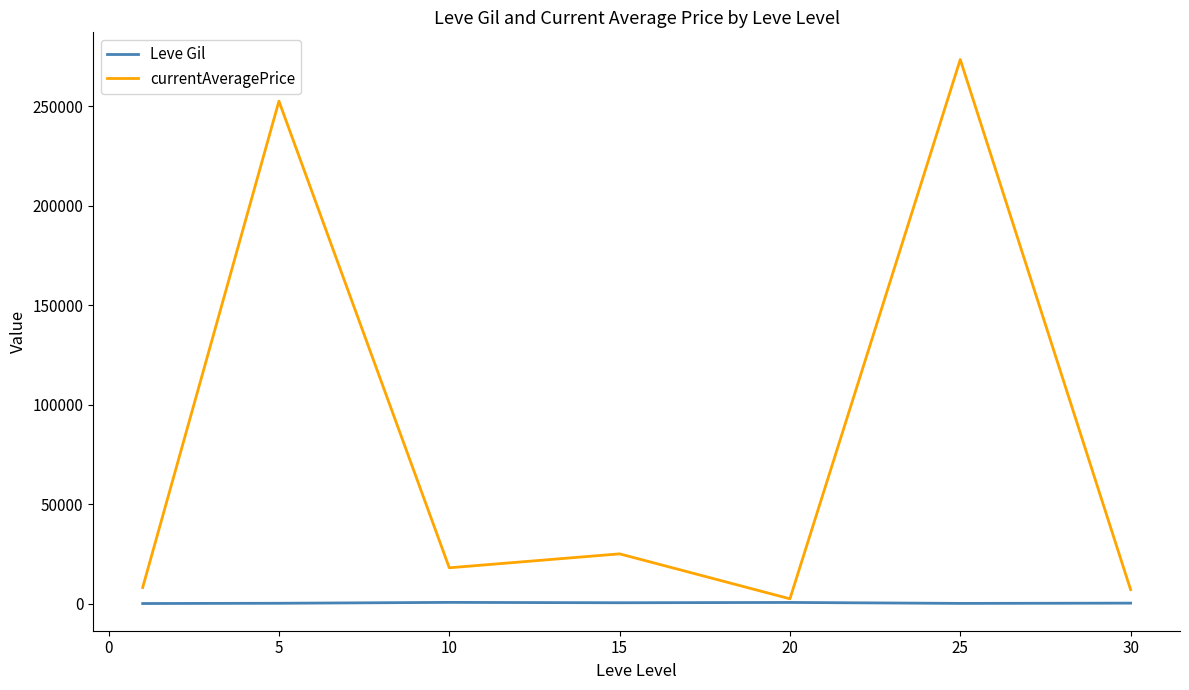

At how many categories does at least one series exceed 250610?

2